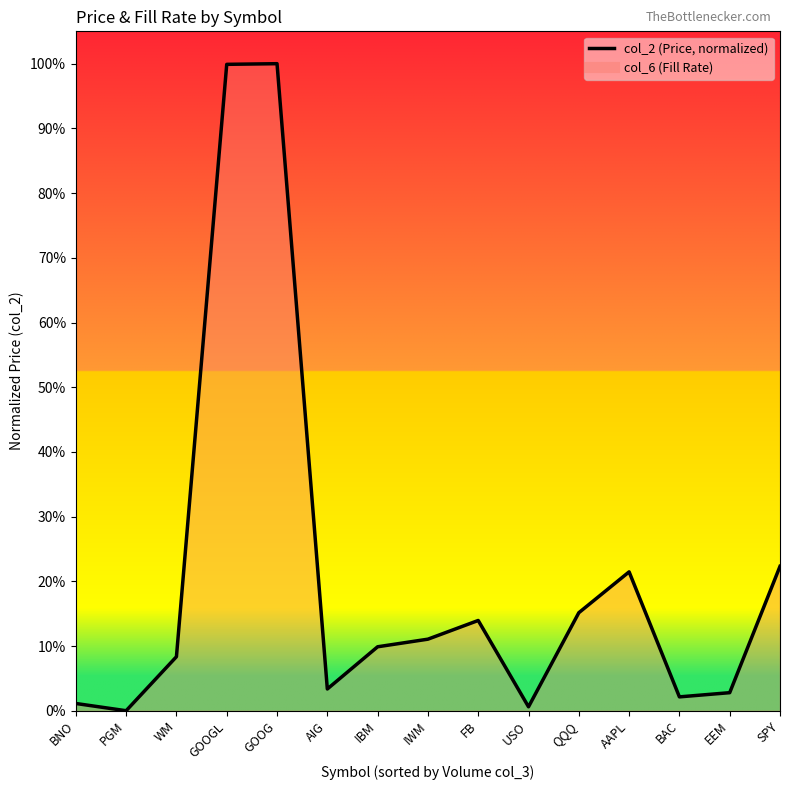

What is the greatest value displayed?

1.0